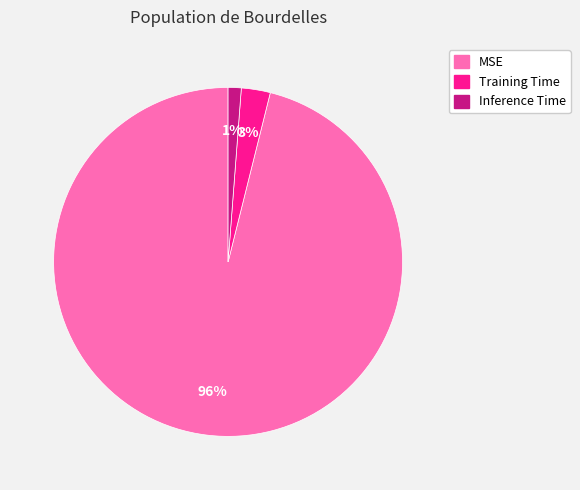

Which category has the biggest portion of the pie?

MSE